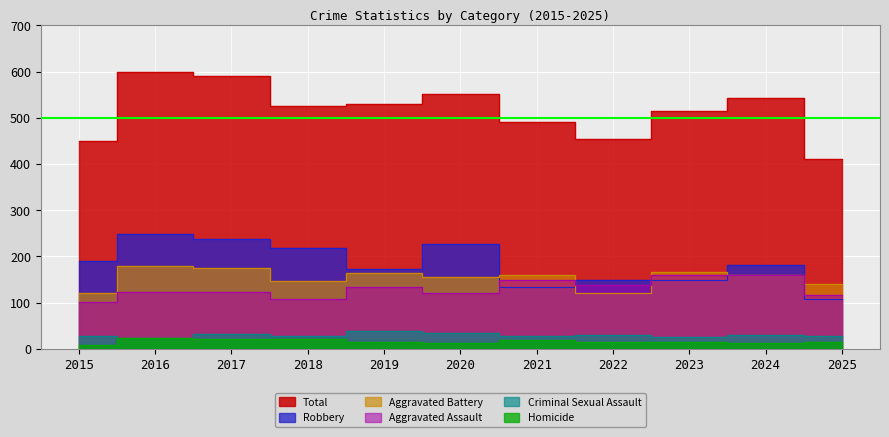

In Aggravated Battery, how many points are higher than both neighbors (excluding endpoints)?

4